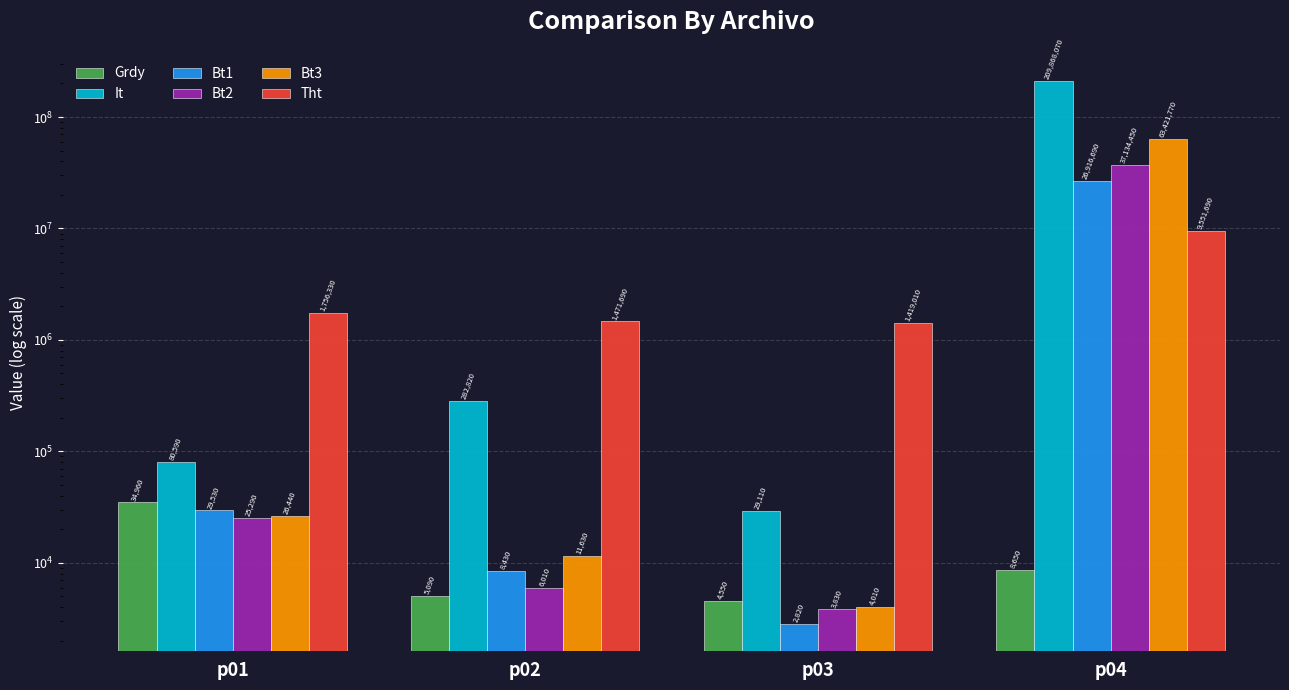

Between p02 and p04, which series saw the biggest shift?

It